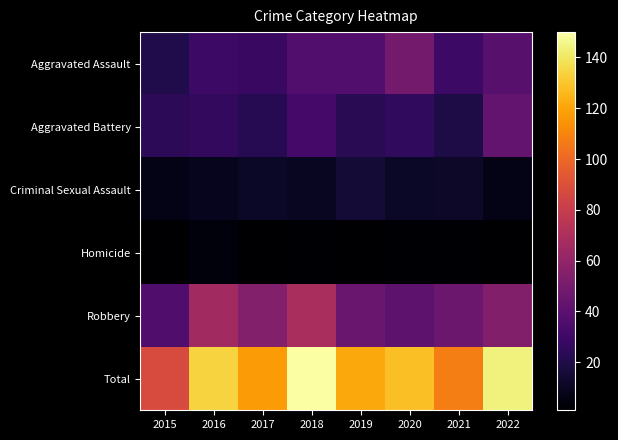

Reading left to right, what are all the values shown in this chart?

Aggravated Assault: 2015=20	2016=29	2017=28	2018=37	2019=37	2020=49	2021=29	2022=39
Aggravated Battery: 2015=24	2016=26	2017=22	2018=32	2019=23	2020=25	2021=19	2022=43
Criminal Sexual Assault: 2015=7	2016=9	2017=11	2018=10	2019=15	2020=11	2021=12	2022=7
Homicide: 2015=1	2016=4	2017=1	2018=2	2019=1	2020=2	2021=2	2022=1
Robbery: 2015=36	2016=66	2017=55	2018=69	2019=45	2020=41	2021=46	2022=54
Total: 2015=88	2016=134	2017=117	2018=150	2019=121	2020=128	2021=108	2022=144